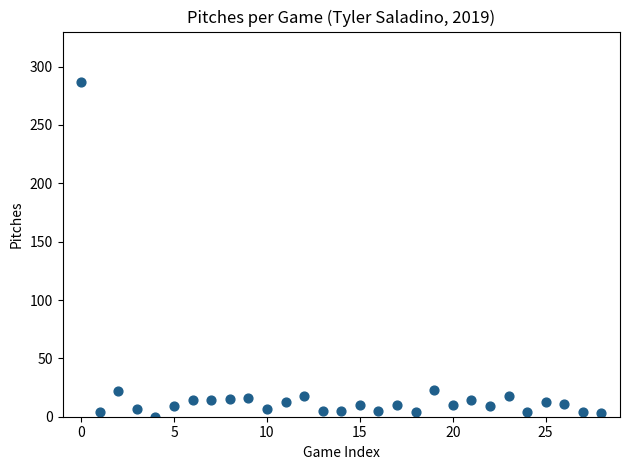

What is the range of Y values (max minus min)?

287